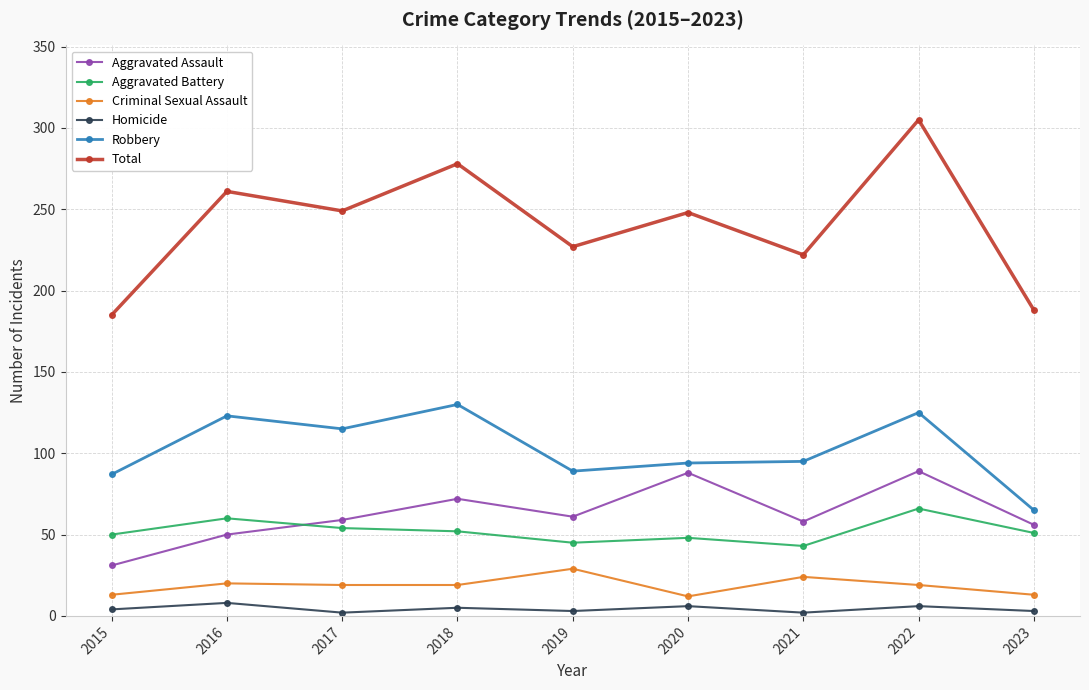

At how many categories does at least one series exceed 246?

5